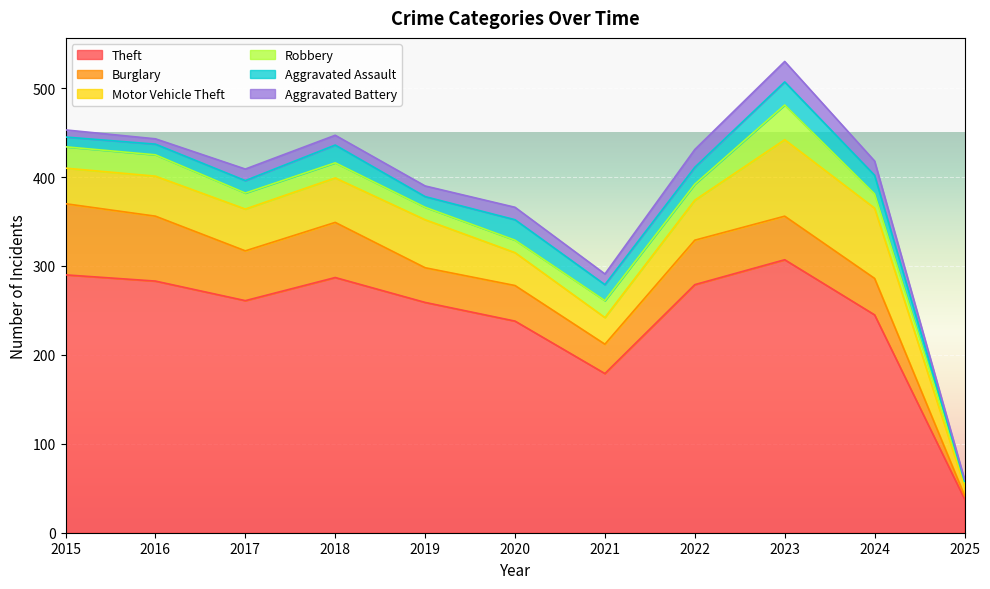

What is the total value across all series at 2016?

443